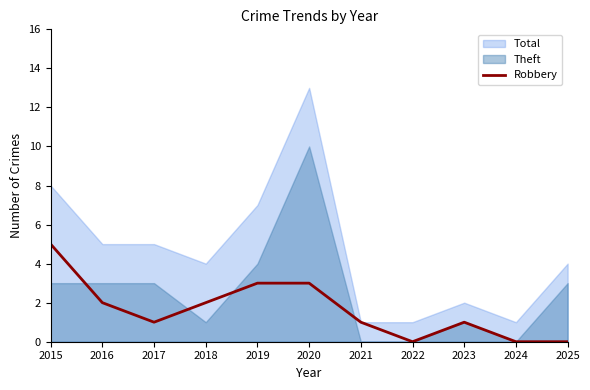

The Robbery series shows 2 at 2024. True or false?

False